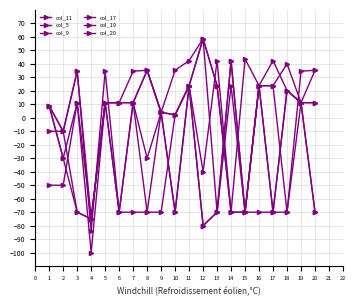

True or false: col_17 has a value of 11.2 at 5.

True